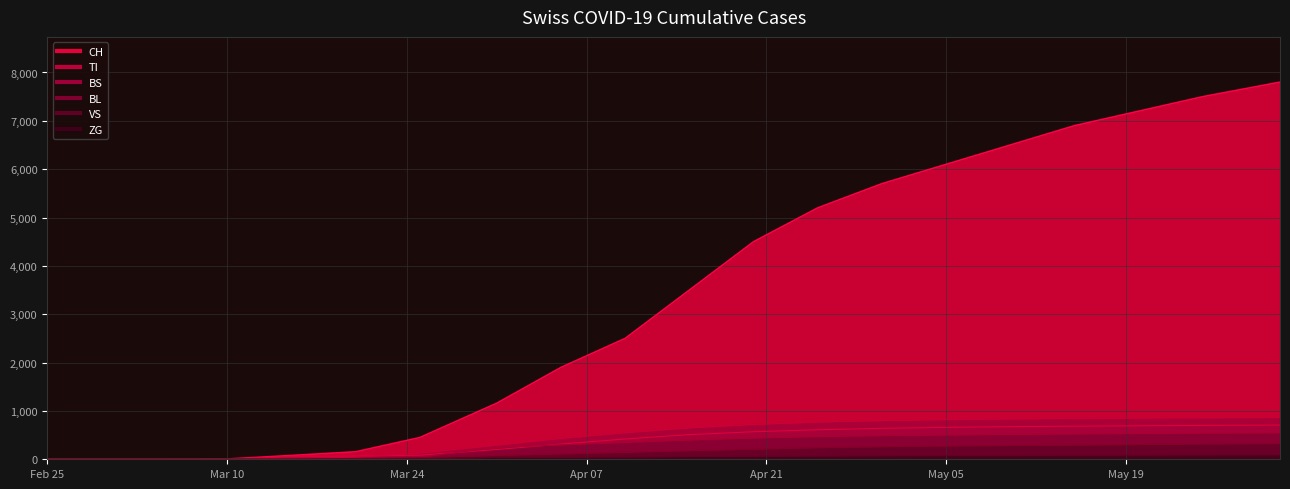

What is the label of the 17th point from the right?

Mar 10